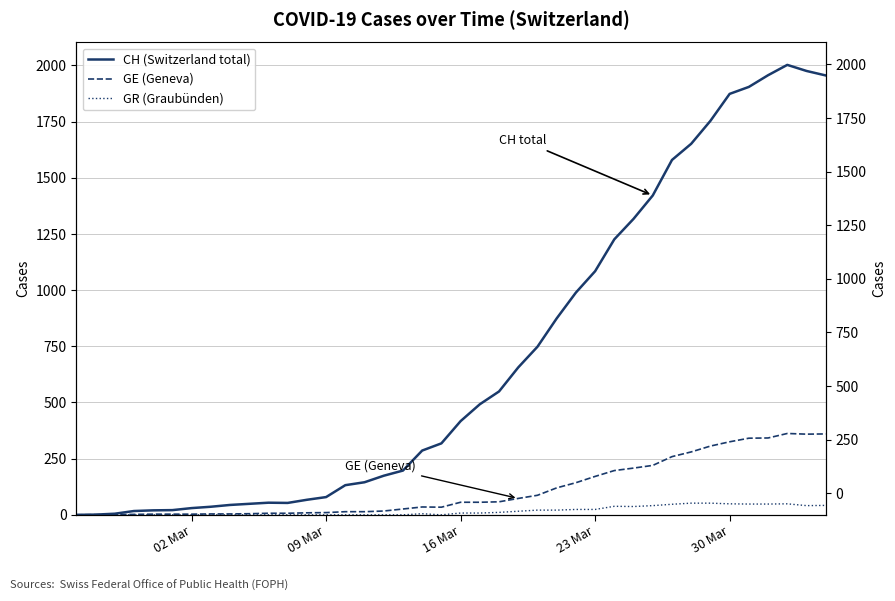

How many interior local valleys does the GE (Geneva) series have?

2